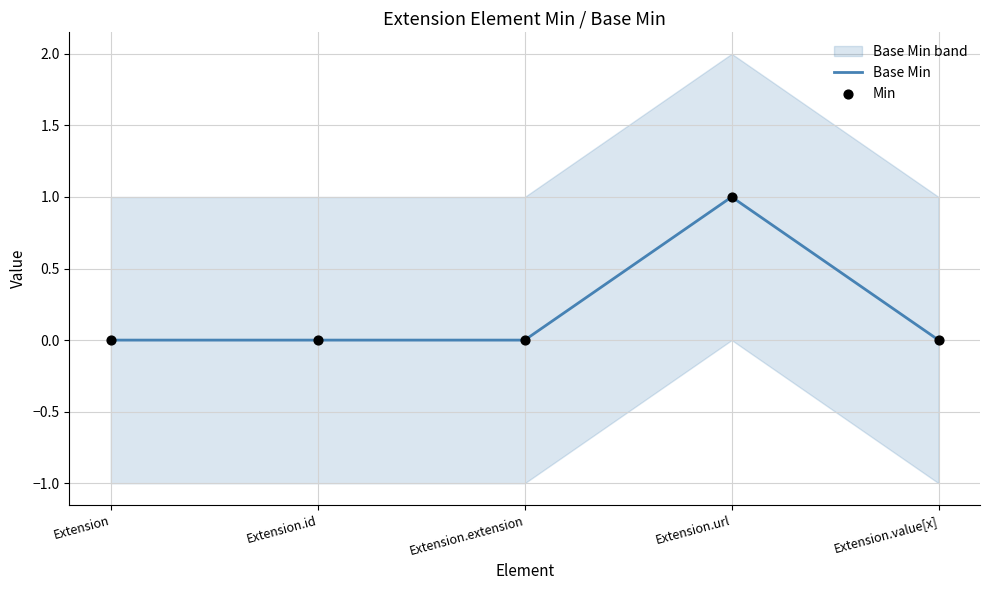

Which series has the largest total across all categories?

Base Min